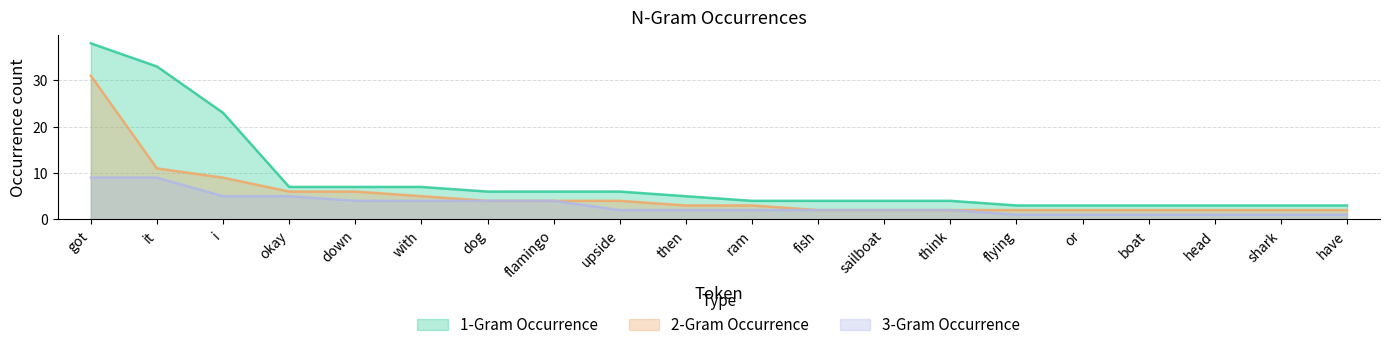

What is the label of the 7th point from the right?

think